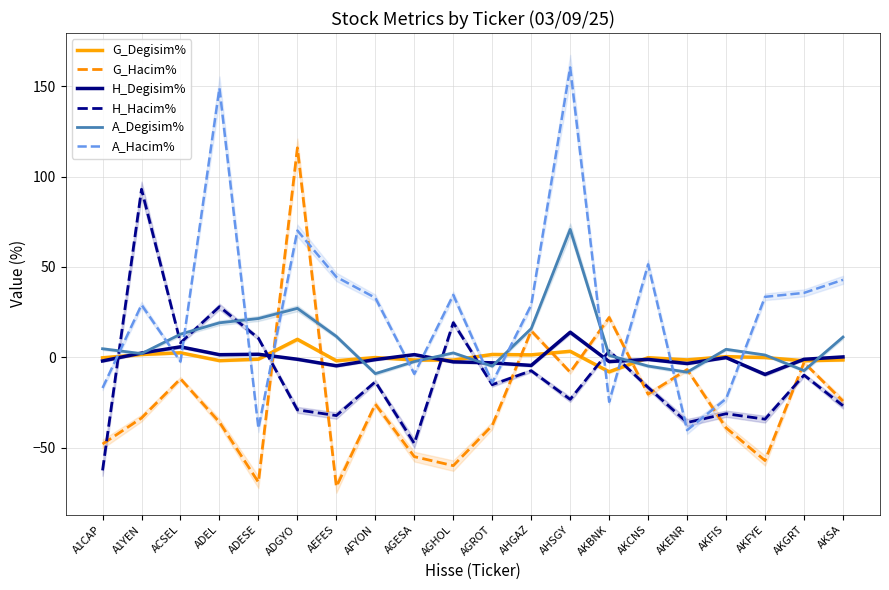

Reading left to right, what are all the values shown in this chart?

G_Degisim%: A1CAP=-0.2	A1YEN=1.6	ACSEL=2.6	ADEL=-1.8	ADESE=-1.0	ADGYO=10.0	AEFES=-1.8	AFYON=-0.1	AGESA=-1.4	AGHOL=-1.5	AGROT=1.6	AHGAZ=1.4	AHSGY=3.4	AKBNK=-8.0	AKCNS=-0.1	AKENR=-1.4	AKFIS=0.4	AKFYE=-0.1	AKGRT=-1.9	AKSA=-1.4
G_Hacim%: A1CAP=-47.9	A1YEN=-33.5	ACSEL=-11.8	ADEL=-35.8	ADESE=-69.0	ADGYO=115.9	AEFES=-71.5	AFYON=-25.8	AGESA=-54.9	AGHOL=-59.8	AGROT=-37.6	AHGAZ=14.7	AHSGY=-8.2	AKBNK=22.1	AKCNS=-20.3	AKENR=-6.7	AKFIS=-38.9	AKFYE=-57.0	AKGRT=-2.8	AKSA=-24.1
H_Degisim%: A1CAP=-1.9	A1YEN=2.4	ACSEL=5.8	ADEL=1.5	ADESE=1.8	ADGYO=-1.0	AEFES=-4.6	AFYON=-1.2	AGESA=1.6	AGHOL=-2.5	AGROT=-3.0	AHGAZ=-4.4	AHSGY=13.9	AKBNK=-2.3	AKCNS=-1.1	AKENR=-3.4	AKFIS=-0.1	AKFYE=-9.4	AKGRT=-1.0	AKSA=0.3
H_Hacim%: A1CAP=-62.5	A1YEN=93.0	ACSEL=8.1	ADEL=28.1	ADESE=10.6	ADGYO=-29.0	AEFES=-32.1	AFYON=-13.5	AGESA=-47.5	AGHOL=19.2	AGROT=-15.1	AHGAZ=-7.3	AHSGY=-23.2	AKBNK=3.6	AKCNS=-16.6	AKENR=-36.0	AKFIS=-31.1	AKFYE=-34.1	AKGRT=-9.8	AKSA=-26.7
A_Degisim%: A1CAP=4.8	A1YEN=2.1	ACSEL=12.8	ADEL=19.1	ADESE=21.5	ADGYO=27.1	AEFES=11.6	AFYON=-9.0	AGESA=-2.3	AGHOL=2.5	AGROT=-4.8	AHGAZ=15.9	AHSGY=70.8	AKBNK=1.1	AKCNS=-4.8	AKENR=-8.2	AKFIS=4.5	AKFYE=1.3	AKGRT=-7.3	AKSA=11.2
A_Hacim%: A1CAP=-16.9	A1YEN=29.1	ACSEL=-2.3	ADEL=148.9	ADESE=-39.2	ADGYO=70.1	AEFES=44.5	AFYON=33.0	AGESA=-9.1	AGHOL=34.5	AGROT=-13.9	AHGAZ=29.0	AHSGY=160.3	AKBNK=-24.5	AKCNS=51.4	AKENR=-40.2	AKFIS=-22.9	AKFYE=33.5	AKGRT=35.7	AKSA=42.9